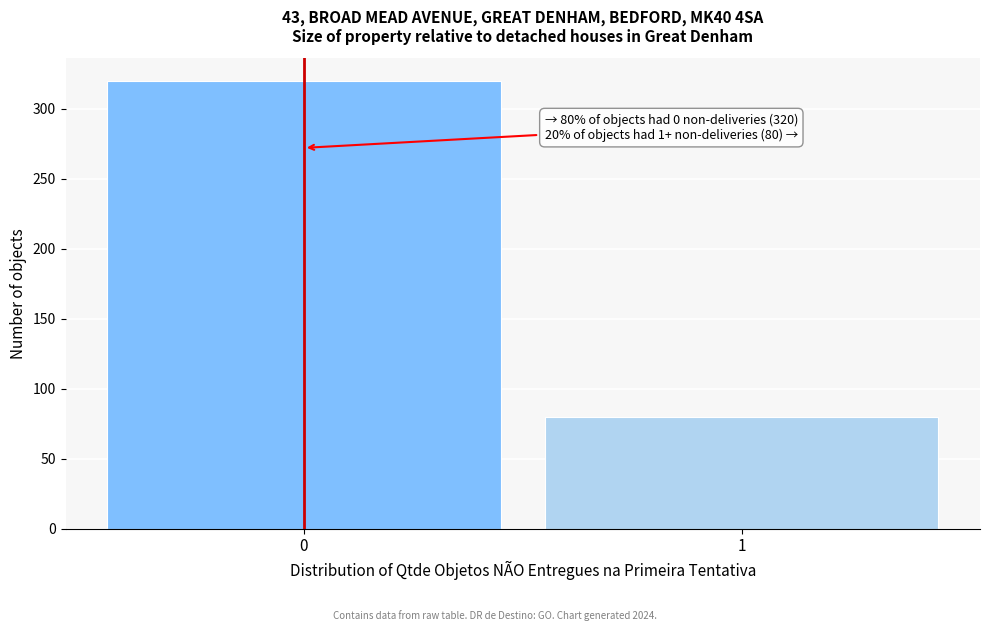

Reading left to right, what are all the values shown in this chart?

320	80